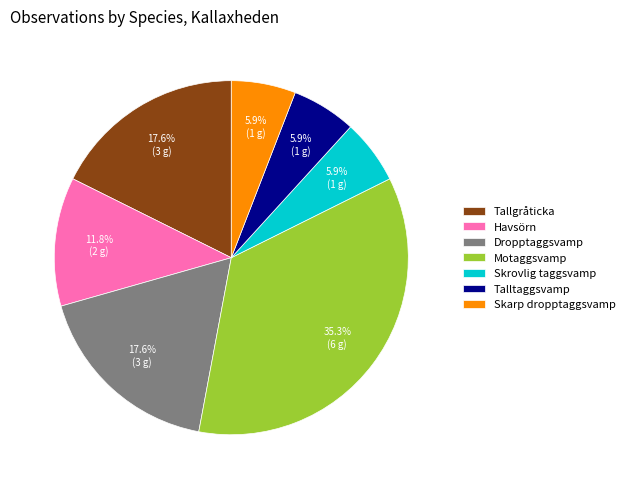

Which slice is the largest?

Motaggsvamp